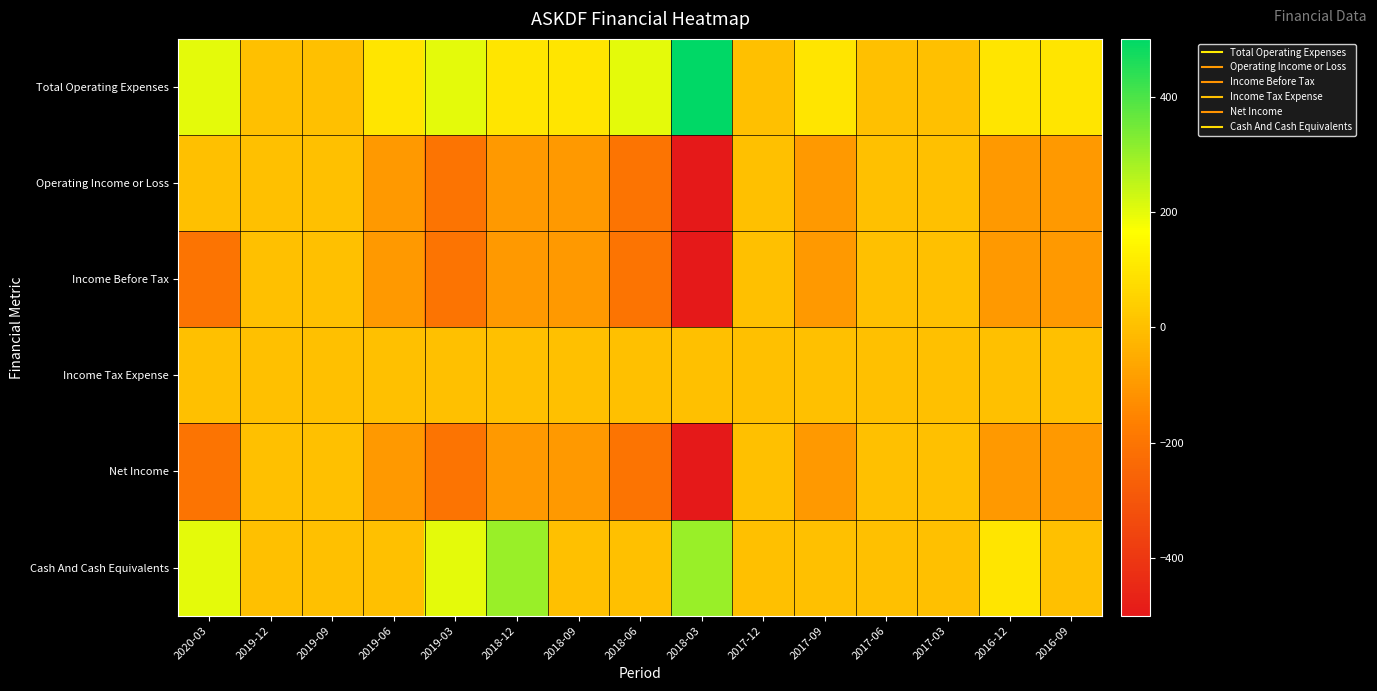

Reading left to right, transcribe all the data shown in this chart.

Total Operating Expenses: 2020-03=200	2019-12=0	2019-09=0	2019-06=100	2019-03=200	2018-12=100	2018-09=100	2018-06=200	2018-03=500	2017-12=0	2017-09=100	2017-06=0	2017-03=0	2016-12=100	2016-09=100
Operating Income or Loss: 2020-03=0	2019-12=0	2019-09=0	2019-06=-100	2019-03=-200	2018-12=-100	2018-09=-100	2018-06=-200	2018-03=-500	2017-12=0	2017-09=-100	2017-06=0	2017-03=0	2016-12=-100	2016-09=-100
Income Before Tax: 2020-03=-200	2019-12=0	2019-09=0	2019-06=-100	2019-03=-200	2018-12=-100	2018-09=-100	2018-06=-200	2018-03=-500	2017-12=0	2017-09=-100	2017-06=0	2017-03=0	2016-12=-100	2016-09=-100
Income Tax Expense: 2020-03=0	2019-12=0	2019-09=0	2019-06=0	2019-03=0	2018-12=0	2018-09=0	2018-06=0	2018-03=0	2017-12=0	2017-09=0	2017-06=0	2017-03=0	2016-12=0	2016-09=0
Net Income: 2020-03=-200	2019-12=0	2019-09=0	2019-06=-100	2019-03=-200	2018-12=-100	2018-09=-100	2018-06=-200	2018-03=-500	2017-12=0	2017-09=-100	2017-06=0	2017-03=0	2016-12=-100	2016-09=-100
Cash And Cash Equivalents: 2020-03=200	2019-12=0	2019-09=0	2019-06=0	2019-03=200	2018-12=300	2018-09=0	2018-06=0	2018-03=300	2017-12=0	2017-09=0	2017-06=0	2017-03=0	2016-12=100	2016-09=0